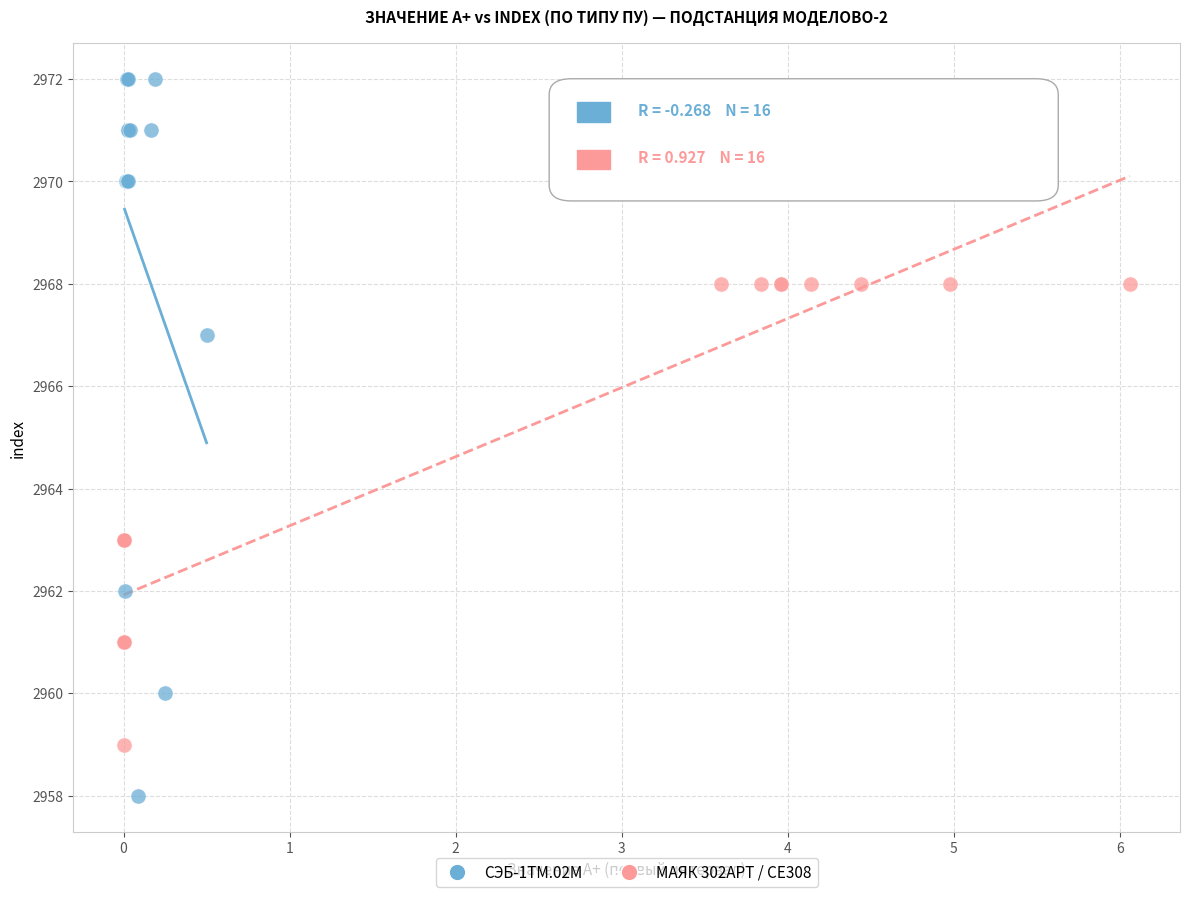

Which series contains the lowest Y value?

СЭБ-1ТМ.02М